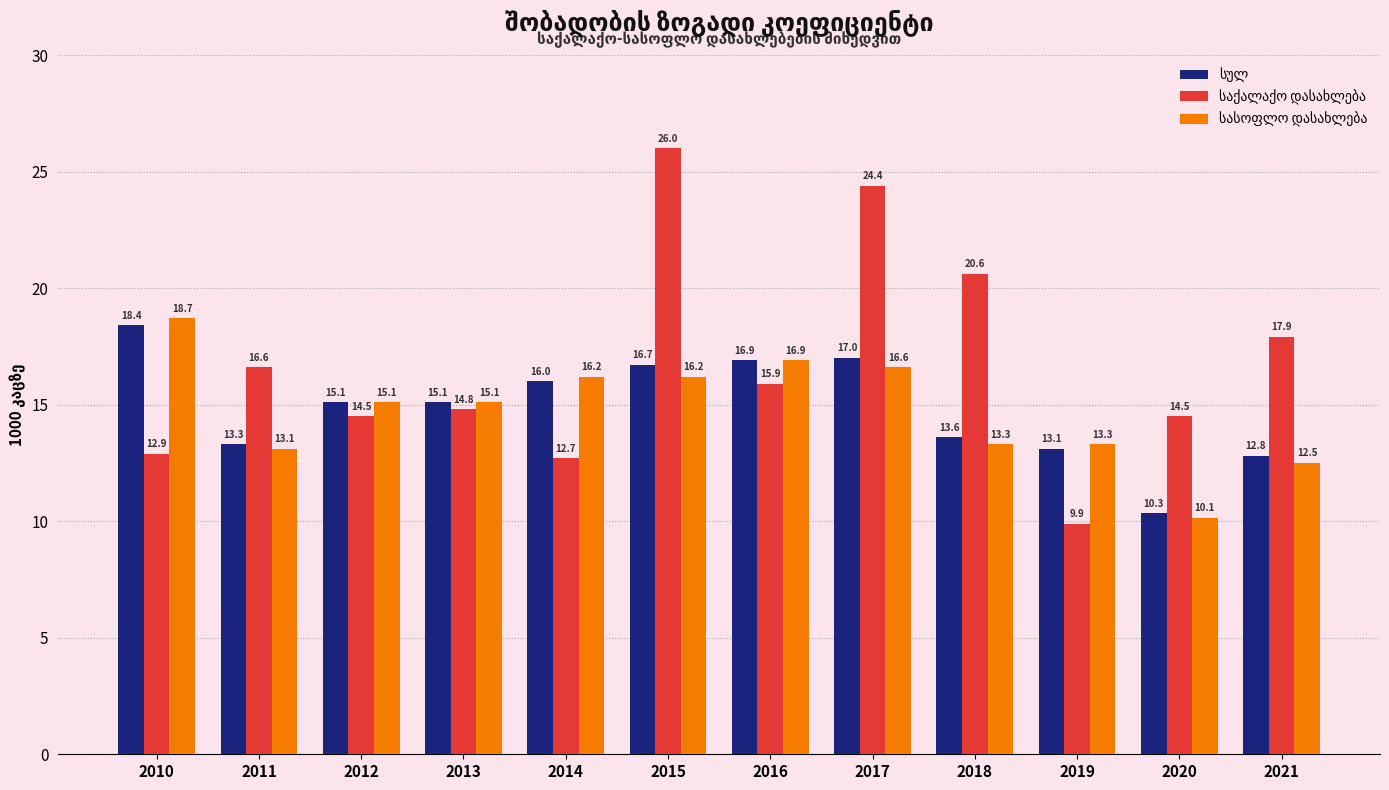

How many data points does each series have?

12